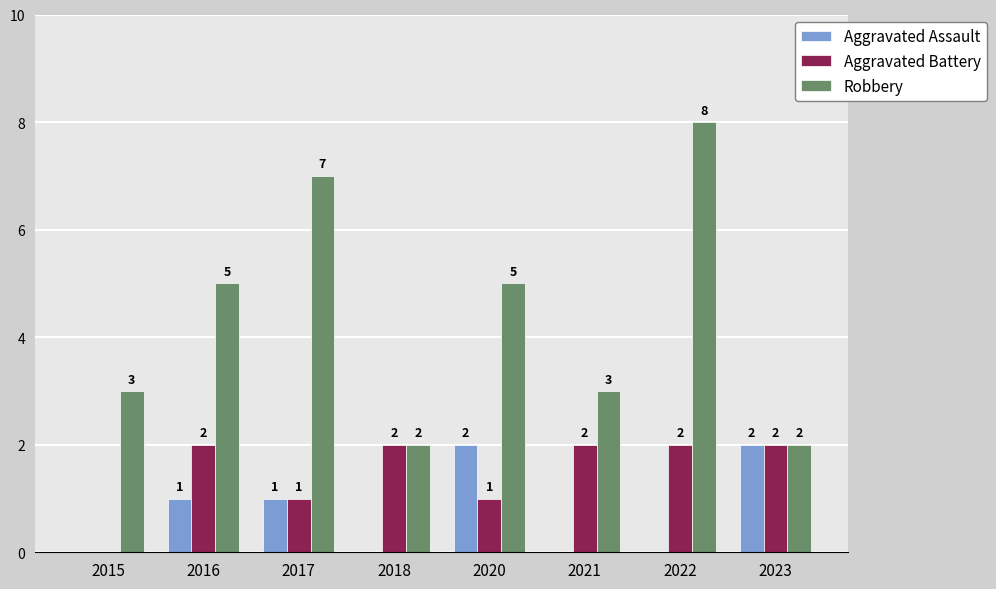

What are all the series names shown in the legend?

Aggravated Assault, Aggravated Battery, Robbery